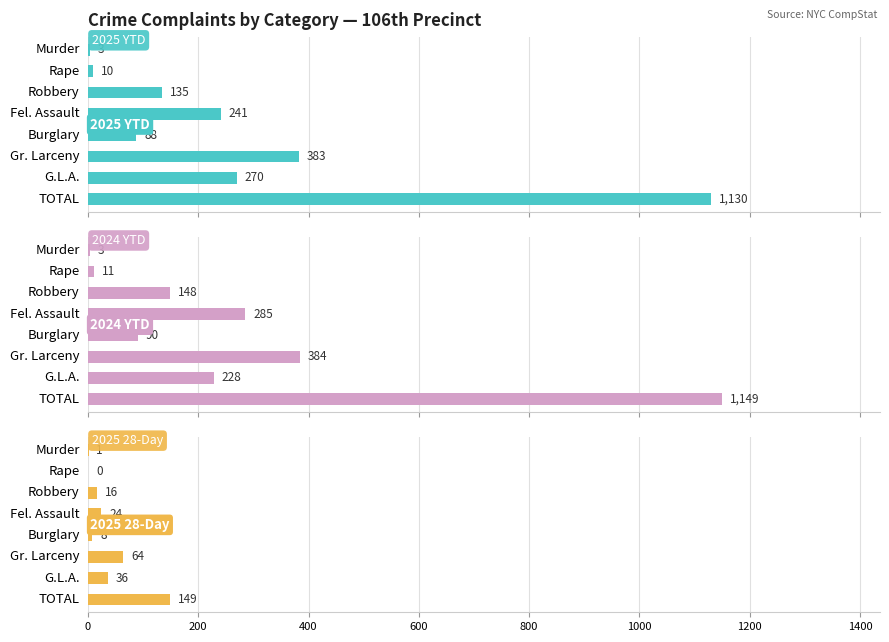

What is the value of the 2025 YTD bar at the 8th from the left?

1130